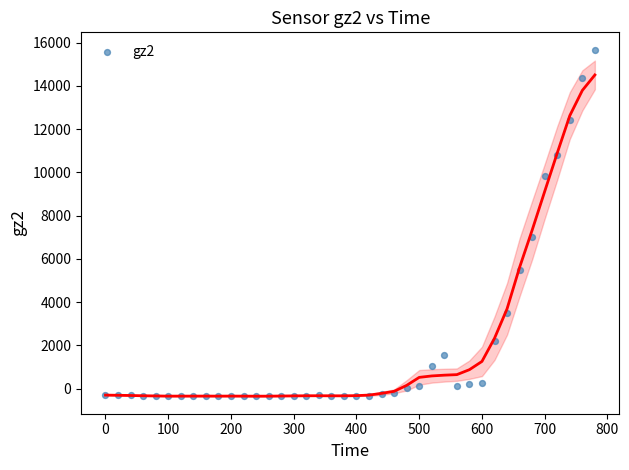

What is the range of Y values (max minus min)?

16040